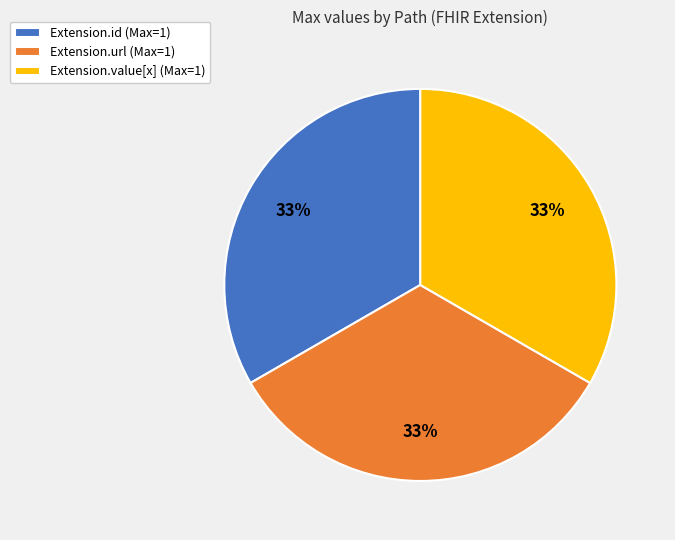

Combined, do Extension.value[x] (Max=1) and Extension.url (Max=1) account for over 50%?

Yes